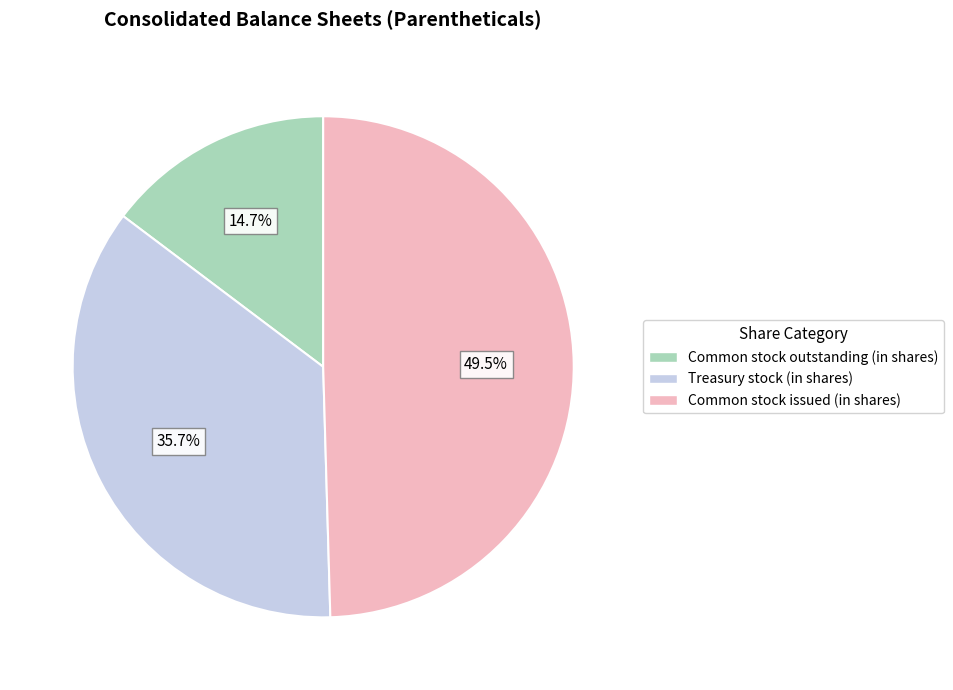

Does Common stock issued (in shares) represent more than half of the total?

No